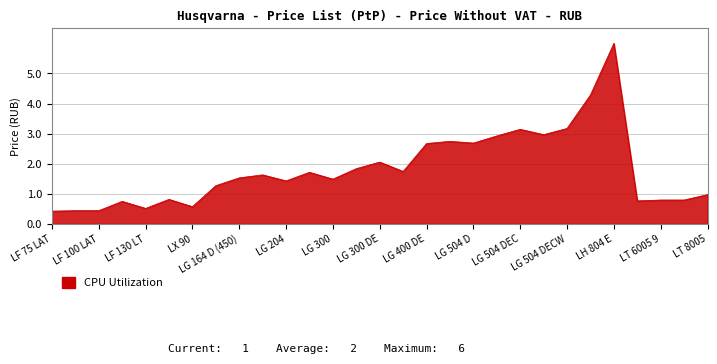

What is the greatest value displayed?

6.0